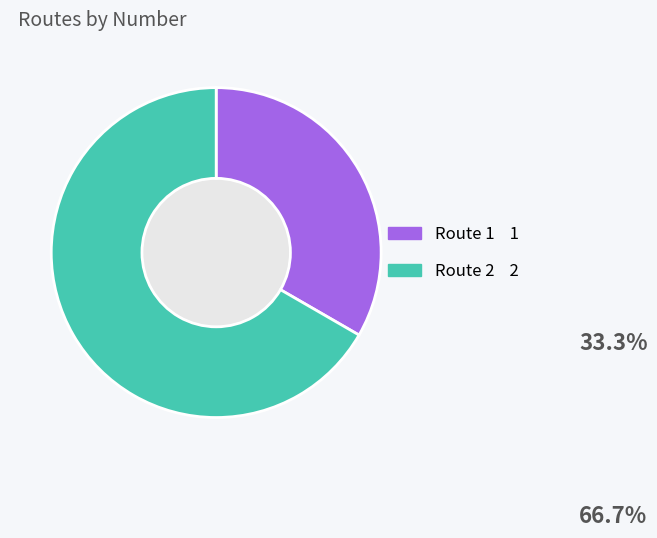

True or false: Route 2 accounts for 67% of the total.

True